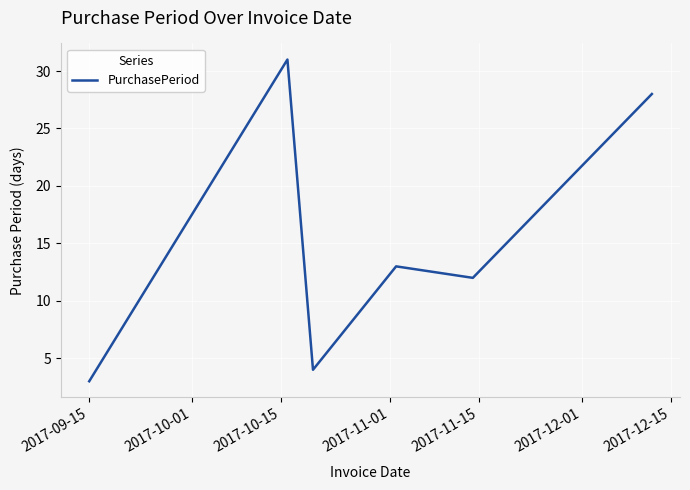

What is the minimum value shown in the chart?

3